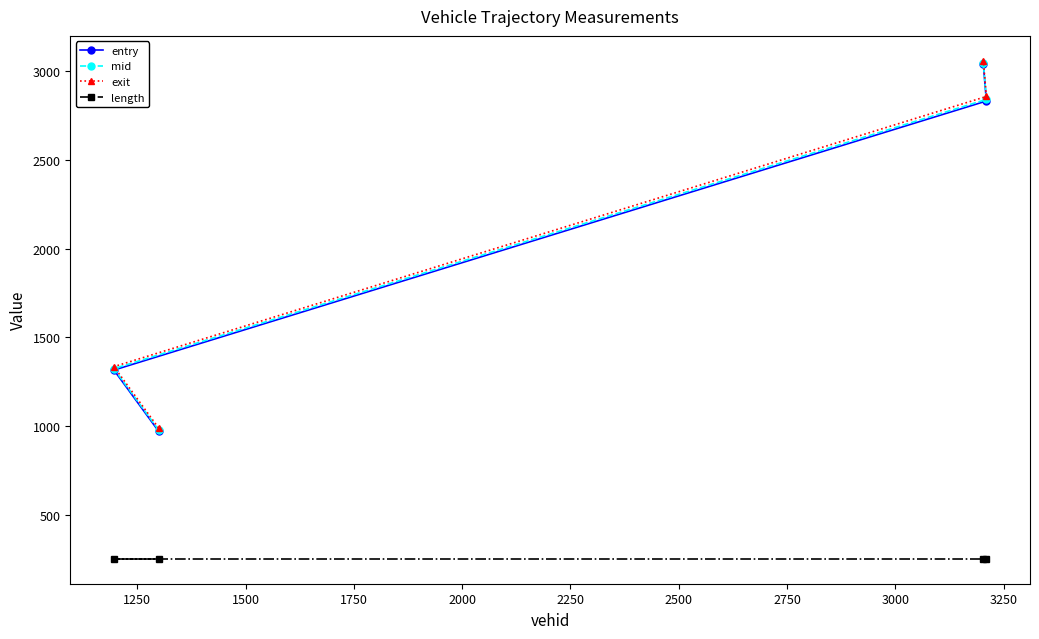

Which series has the widest spread of values?

exit